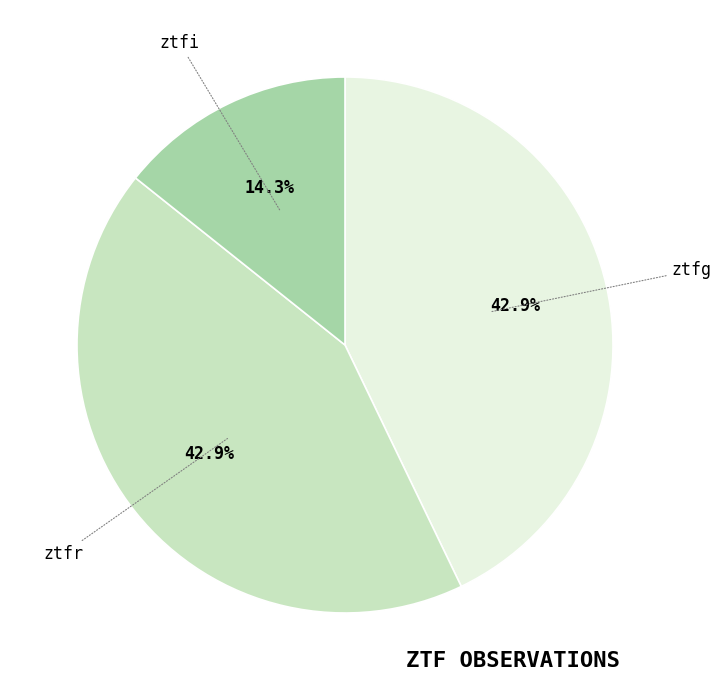

What percentage do ztfg and ztfi together represent?

57.1%